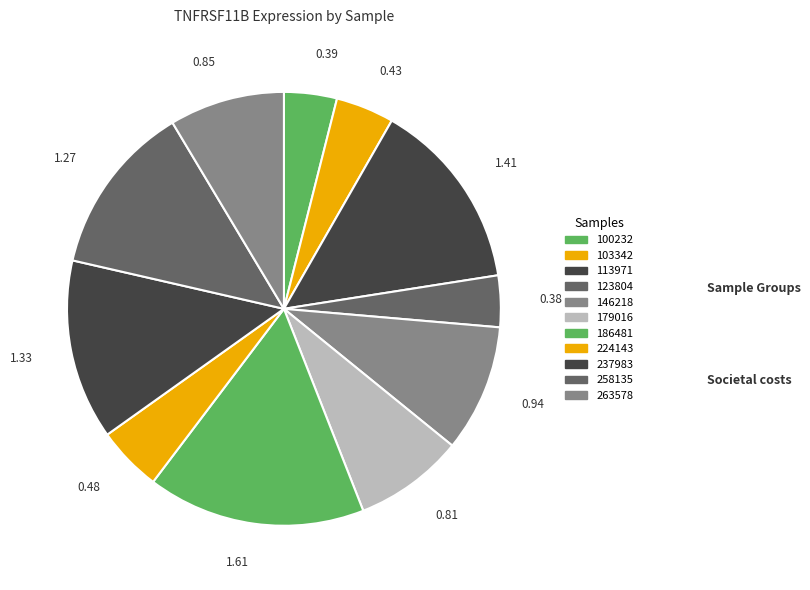

What is the smallest slice in the pie chart?

123804